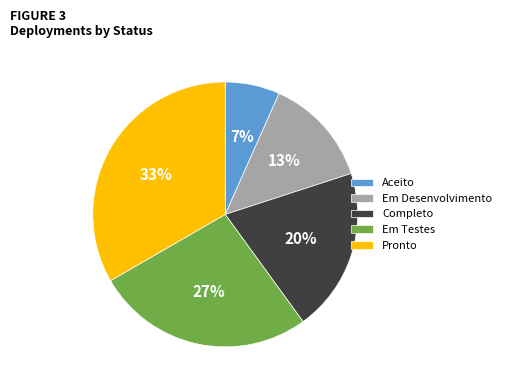

Is it true that Completo is 20% of the pie?

True